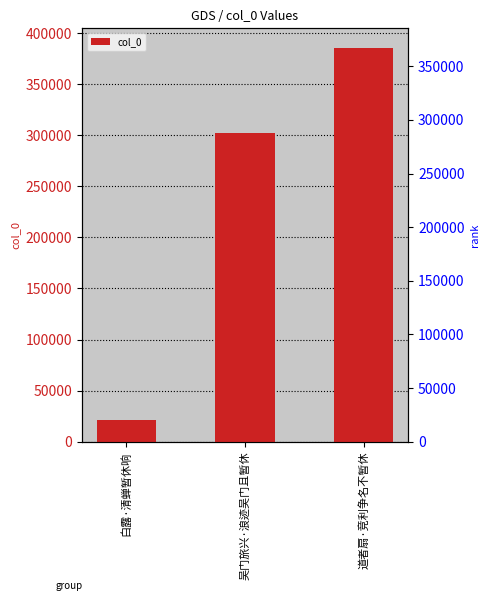

What is the label of the 1st bar from the right?

道者扇·竞利争名不暂休